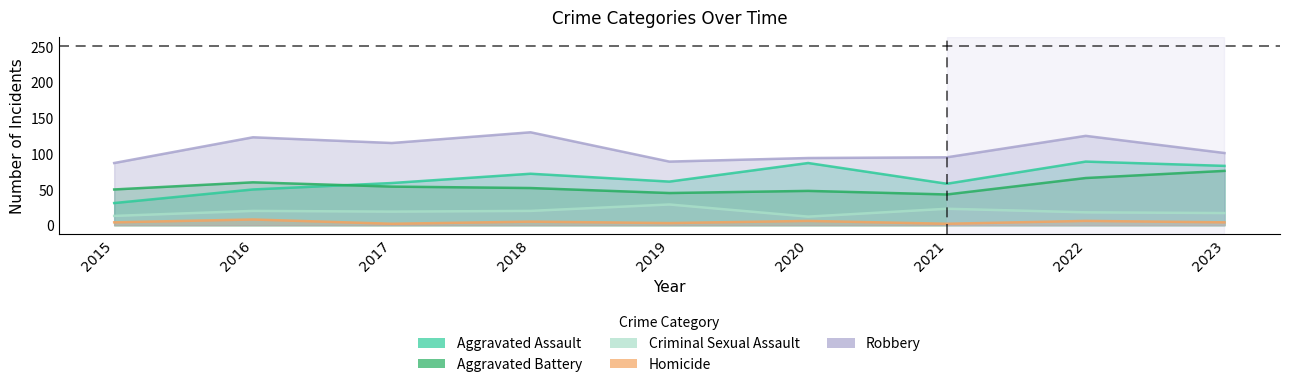

In Criminal Sexual Assault, how many points are lower than both neighbors (excluding endpoints)?

2